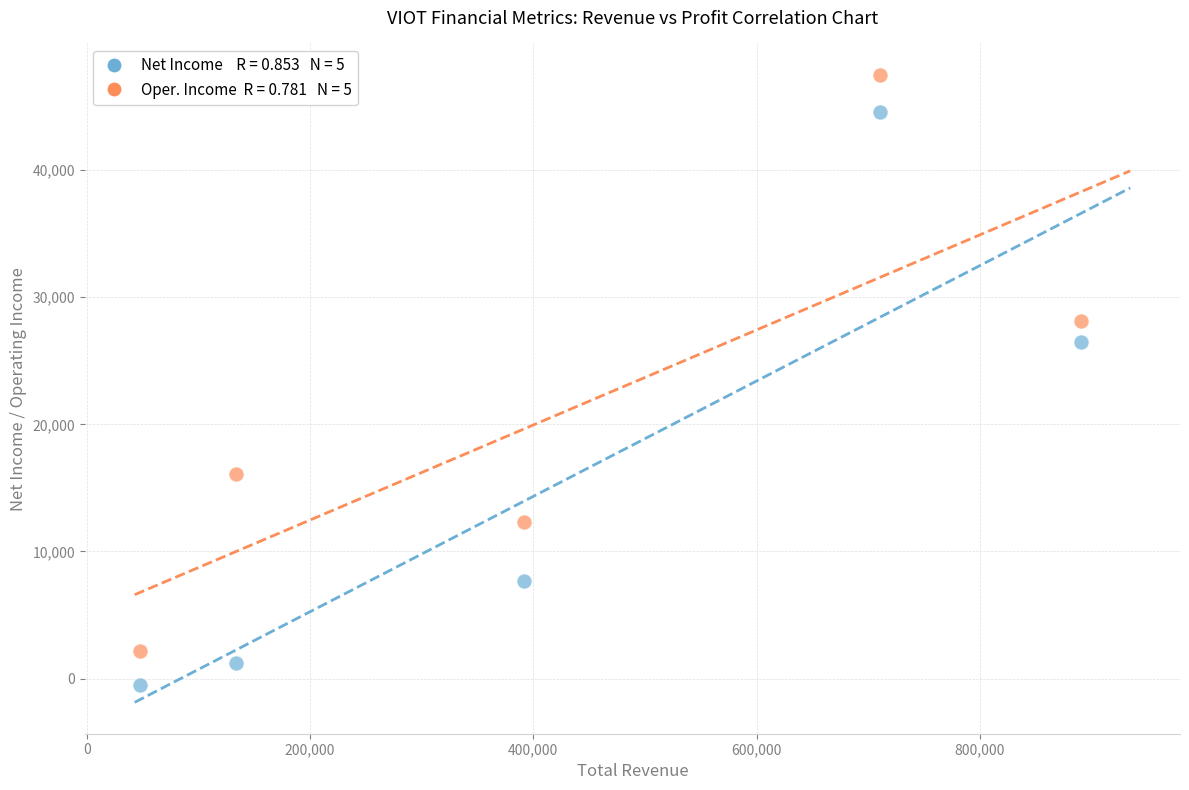

Across all series, what Y value is closest to 23500?

26500